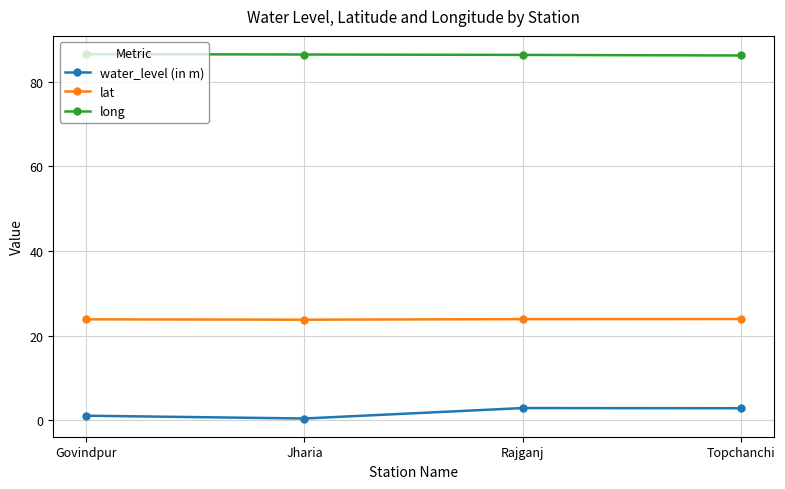

Does the chart display data point markers on the line(s)?

Yes